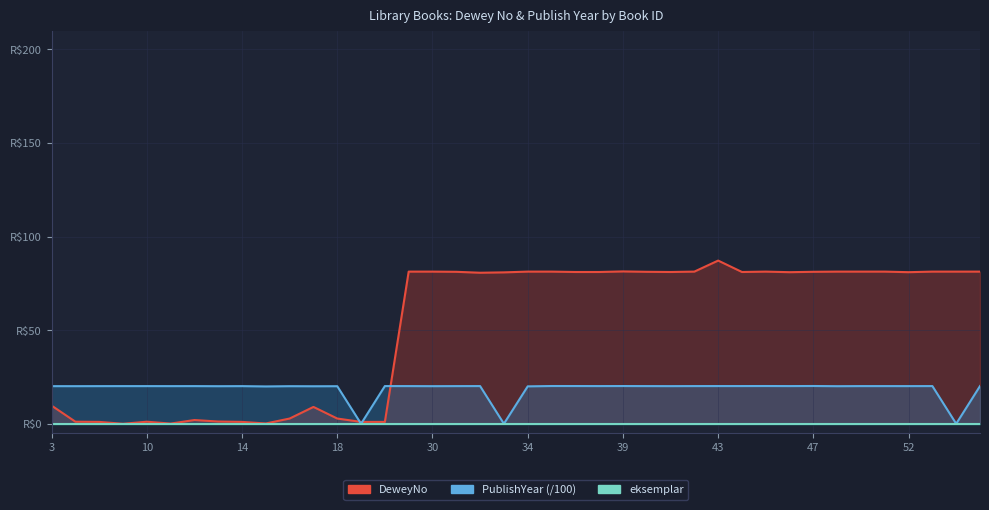

In PublishYear, how many points are lower than both neighbors (excluding endpoints)?

14